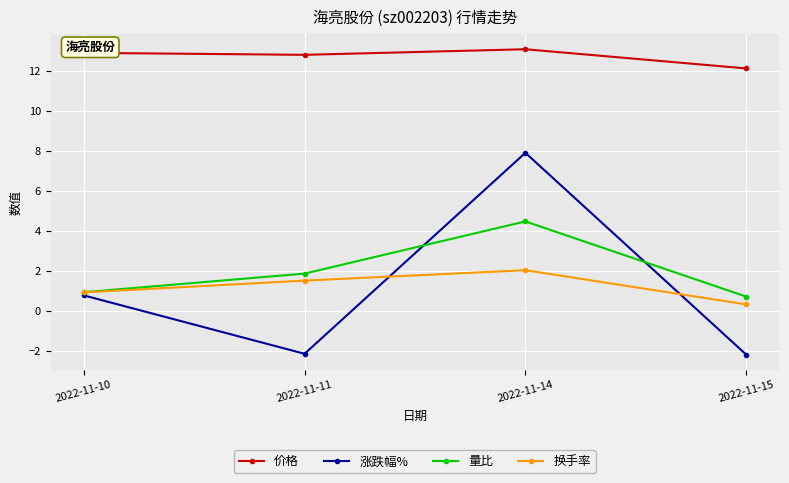

Which series has the largest range (max minus min)?

涨跌幅%